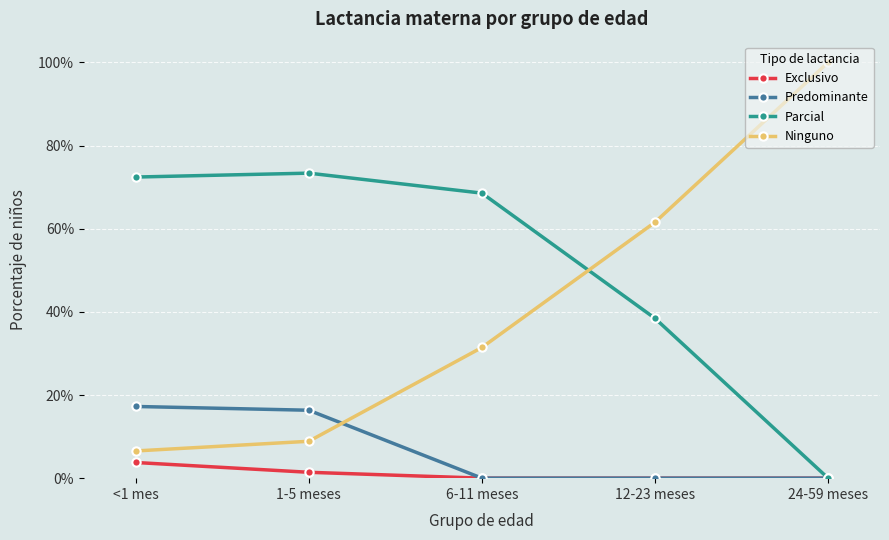

Is it true that Parcial equals 0.5 at 12-23 meses?

False